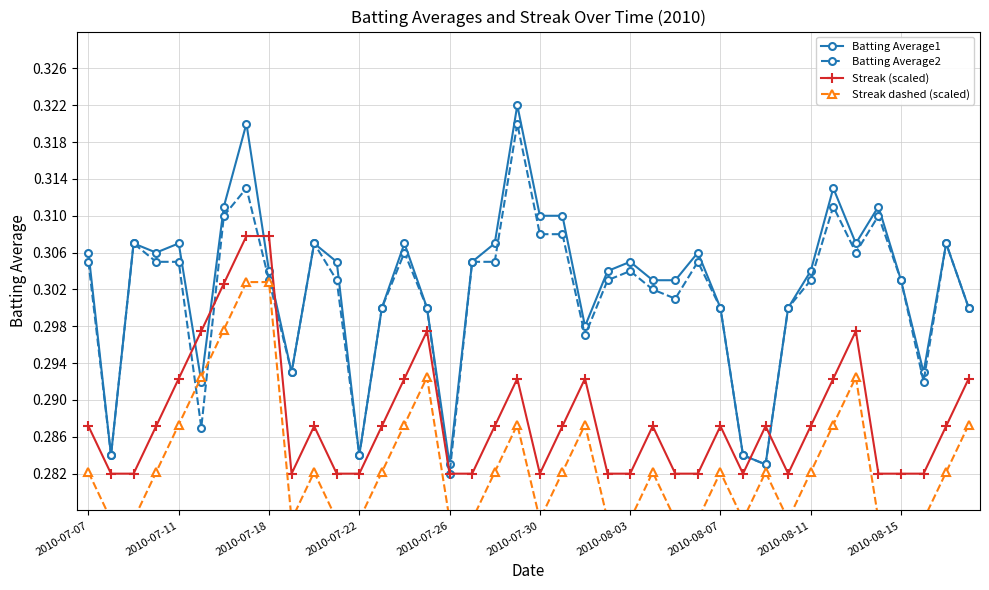

How many Batting Average2 values are between 0 and 1?

40